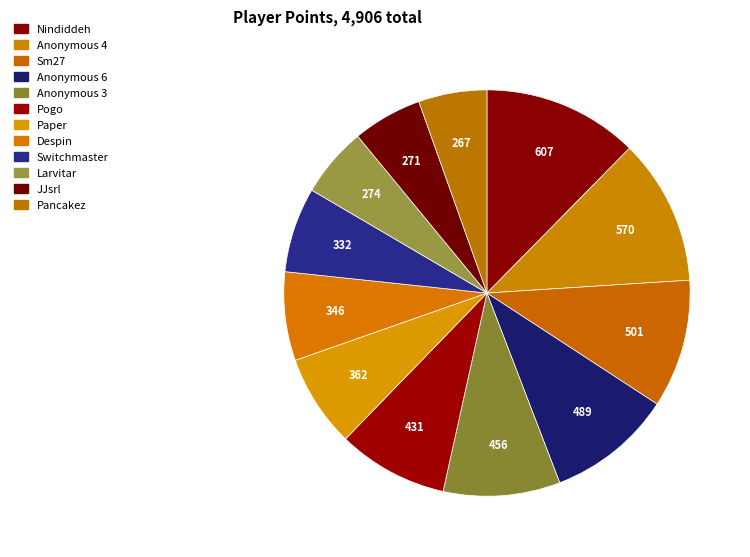

What percentage is the Switchmaster slice, to the nearest percent?

7%